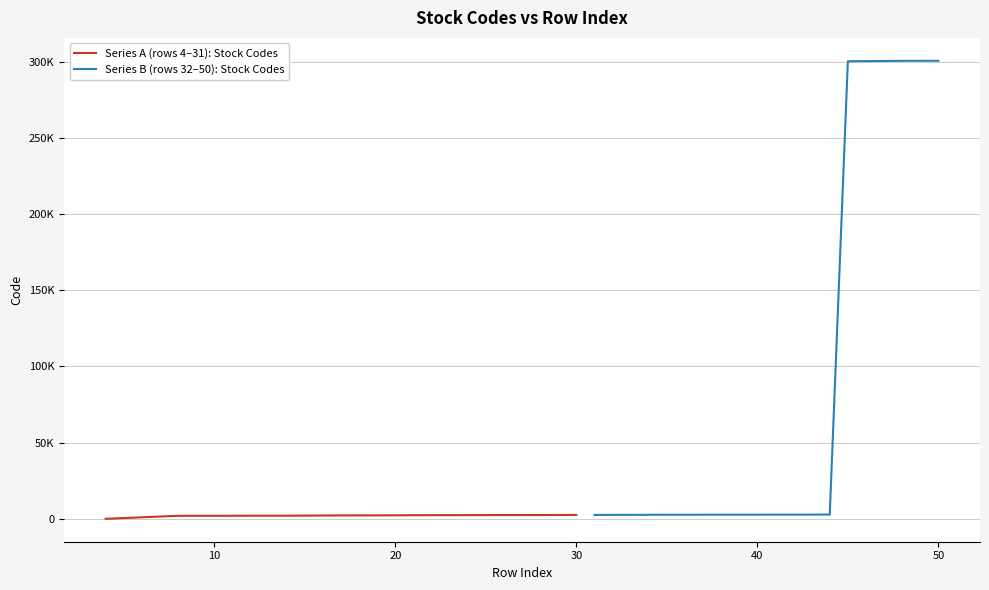

What is the lowest value of the Series A (rows 4–31): Stock Codes series?

65